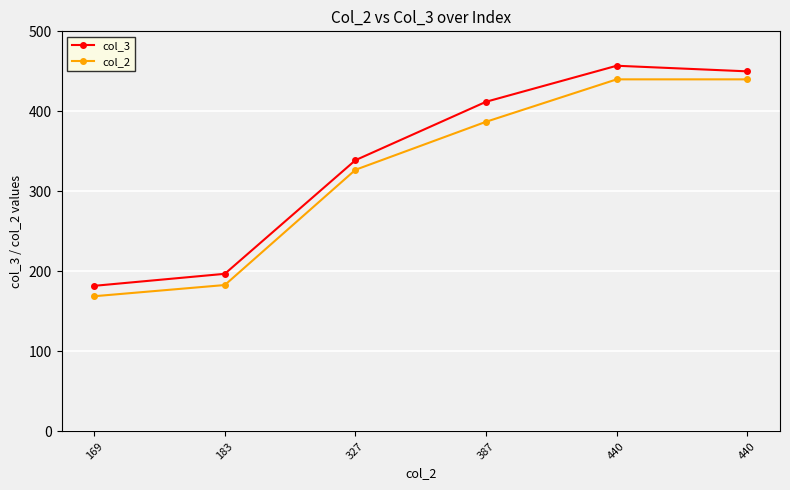

How many lines are shown in the chart?

2